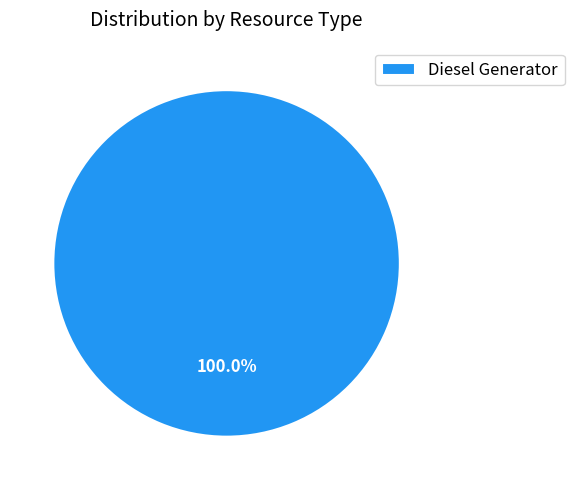

Is there any slice that represents more than half of the pie?

Yes